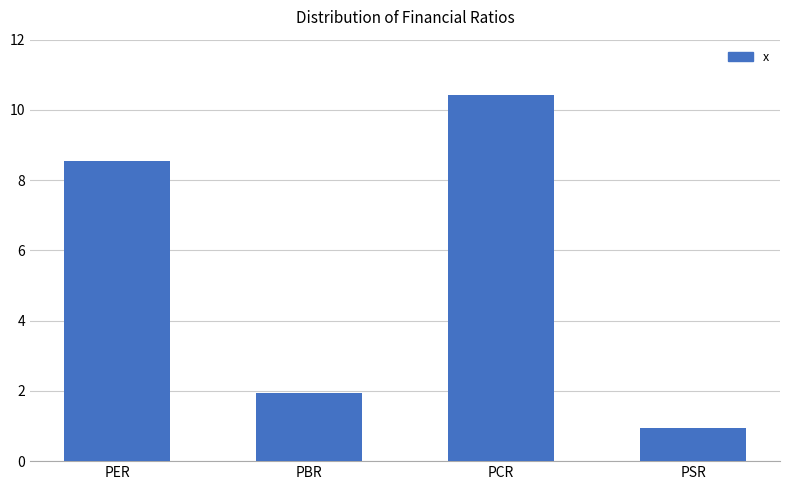

Which category has the highest value across all series?

PCR